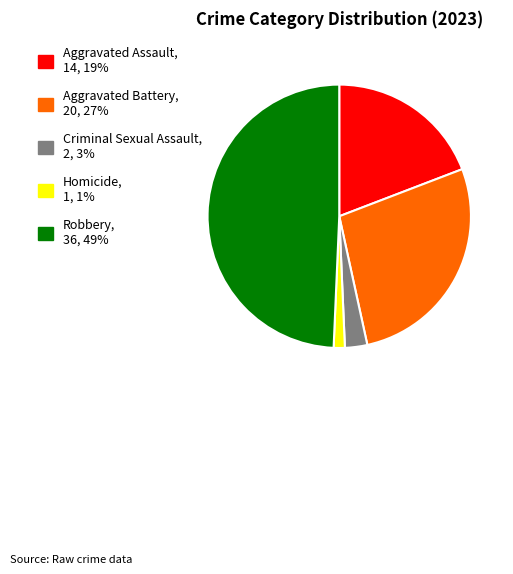

Count the number of slices in the pie.

5